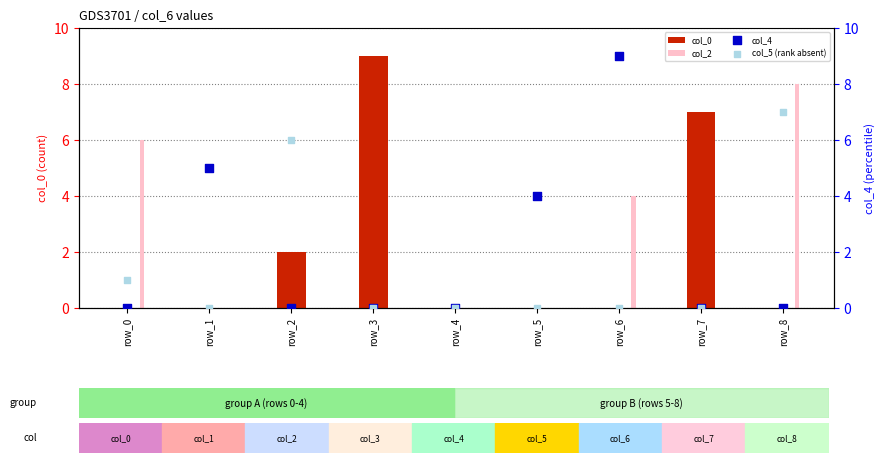

At which category is the sum across all series the highest?

row_8